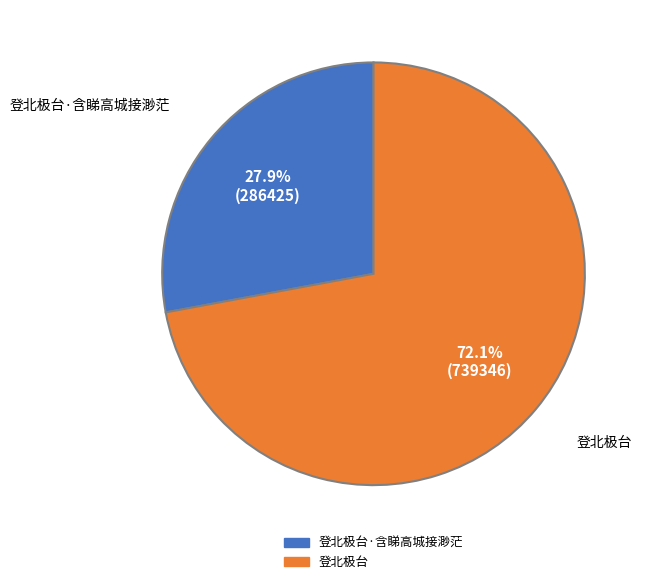

Rank the categories by value from highest to lowest.

登北极台, 登北极台·含睇高城接渺茫